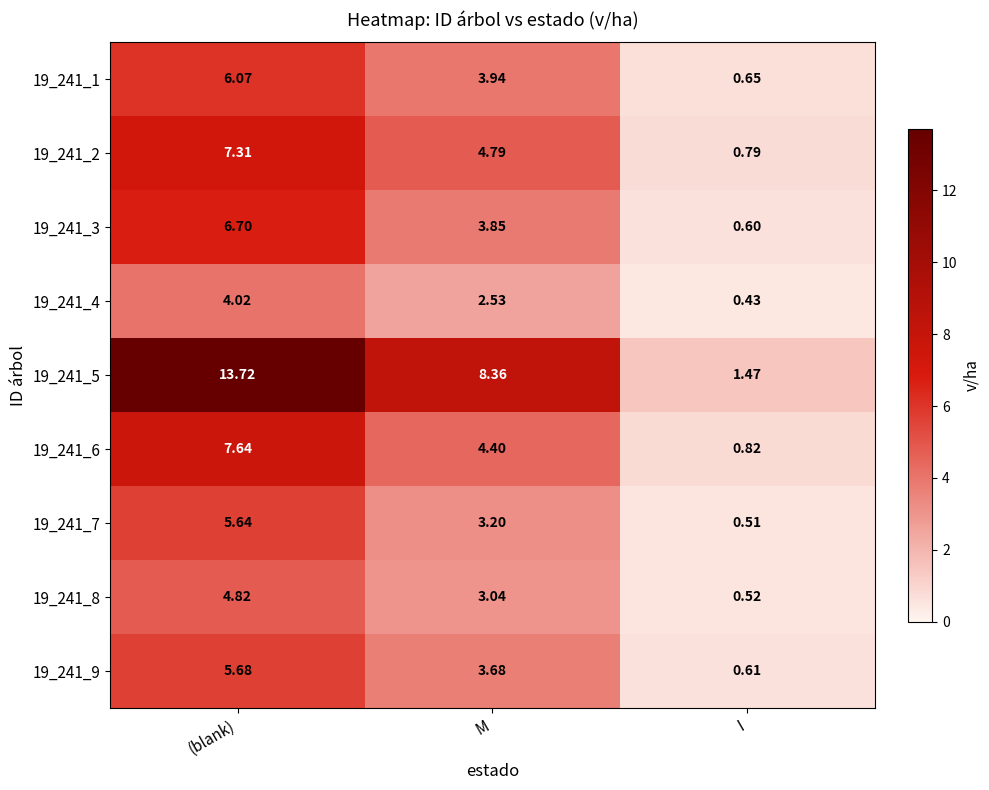

At which category is the sum across all series the highest?

(blank)